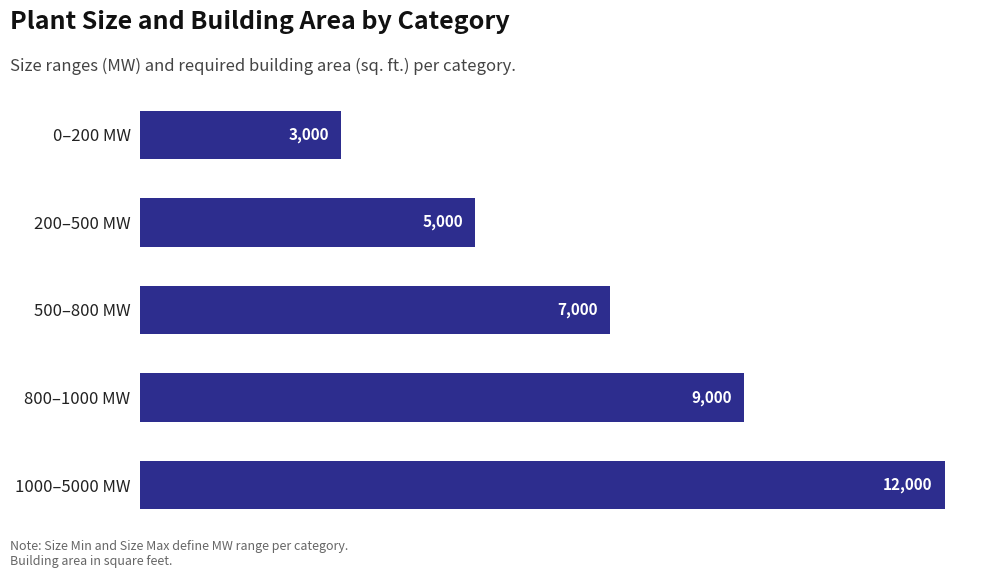

True or false: the data shows 3000 at 0–200 MW.

True